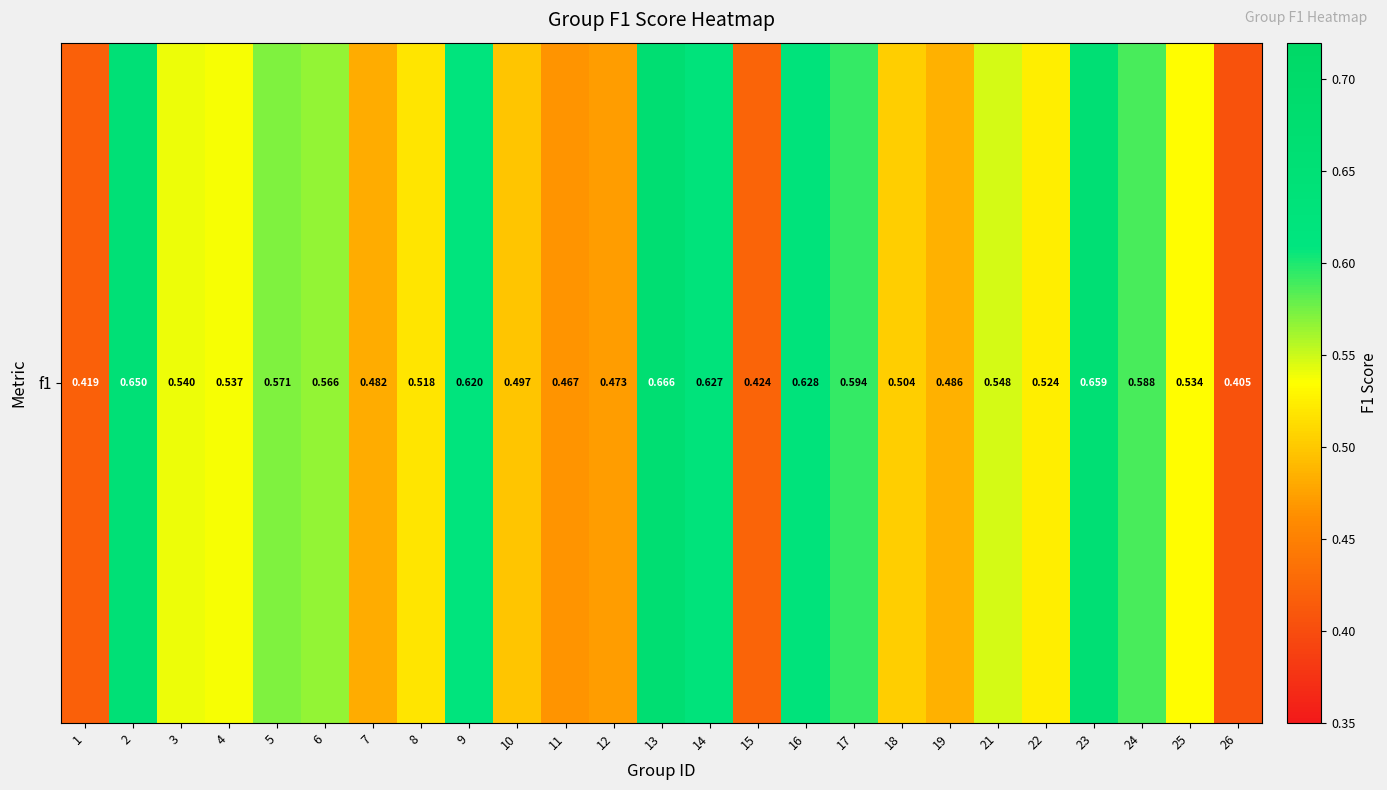

What is the sum of the values at 9 and 1?

1.0